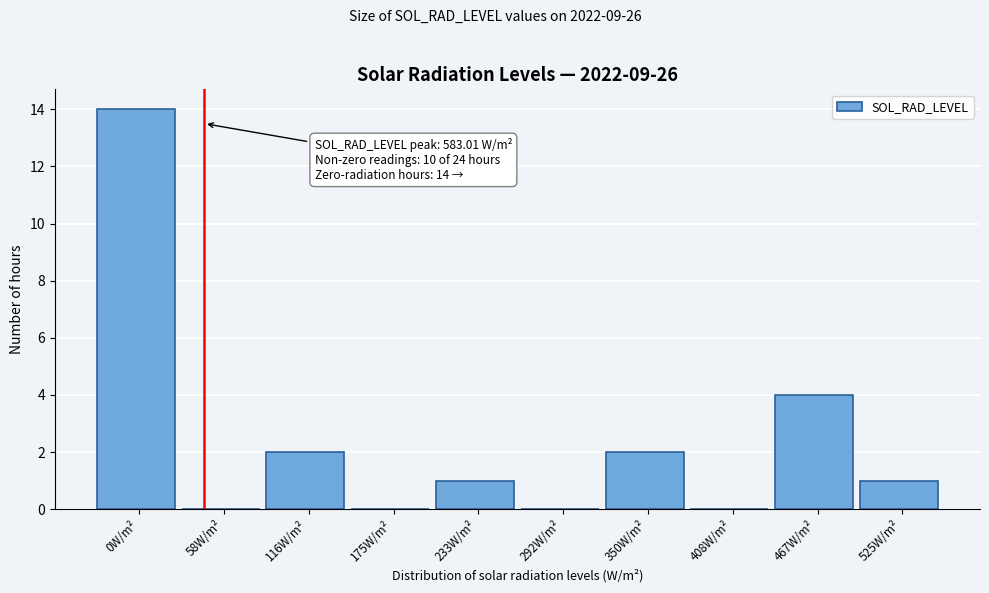

Reading left to right, what are all the values shown in this chart?

0W/m²=14	58W/m²=0	116W/m²=2	175W/m²=0	233W/m²=1	292W/m²=0	350W/m²=2	408W/m²=0	467W/m²=4	525W/m²=1